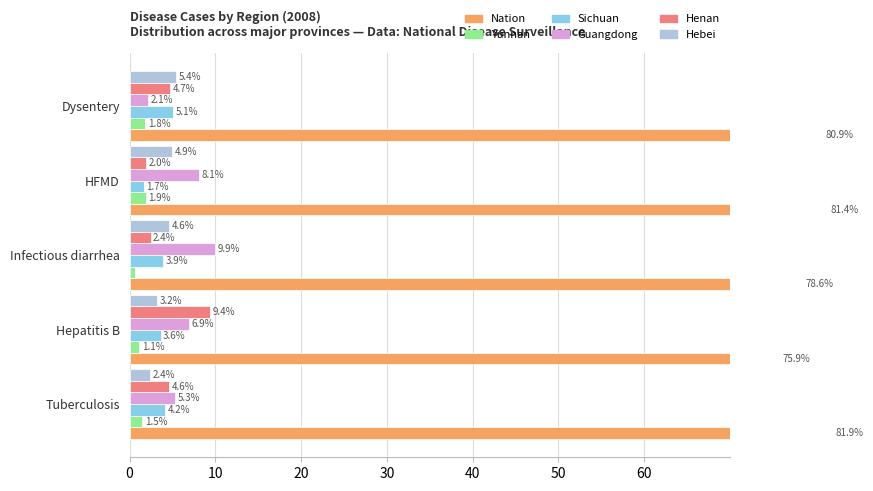

How many values in the Sichuan series exceed 3?

4